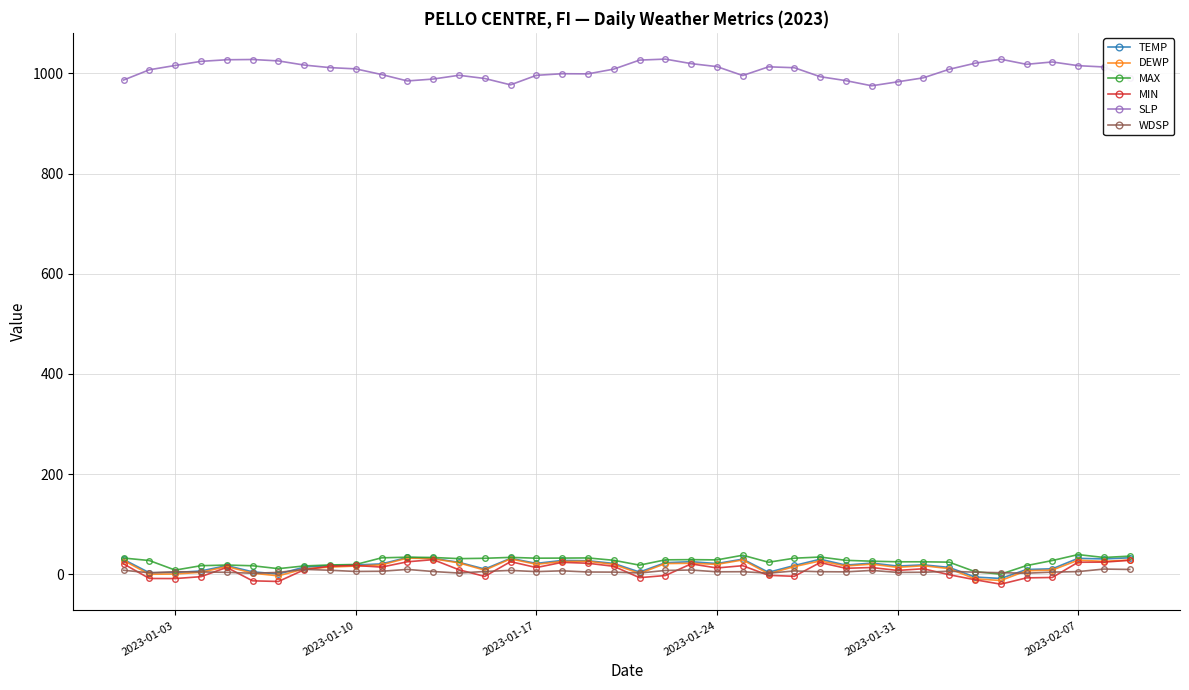

Which series has the largest total across all categories?

SLP